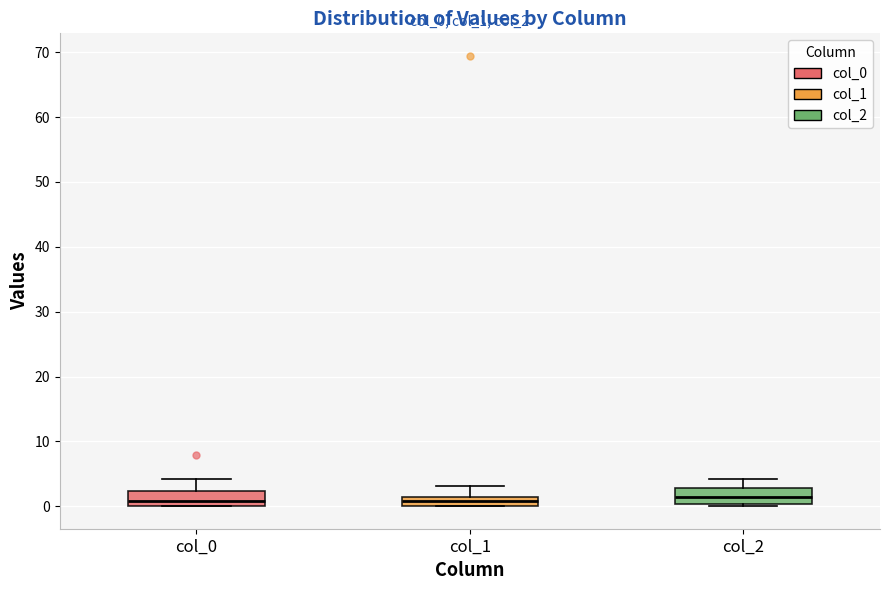

Where is the lower edge of the box for col_1 on the y-axis? The values are not printed on the chart, so give them approximately, as read against the axis.

0